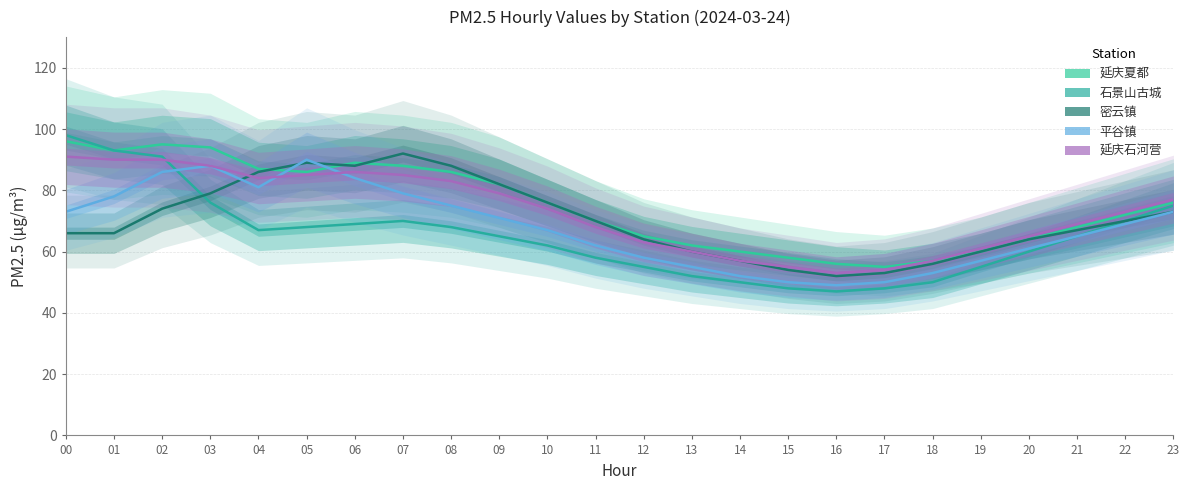

What value does the 密云镇 series have at 18?

56